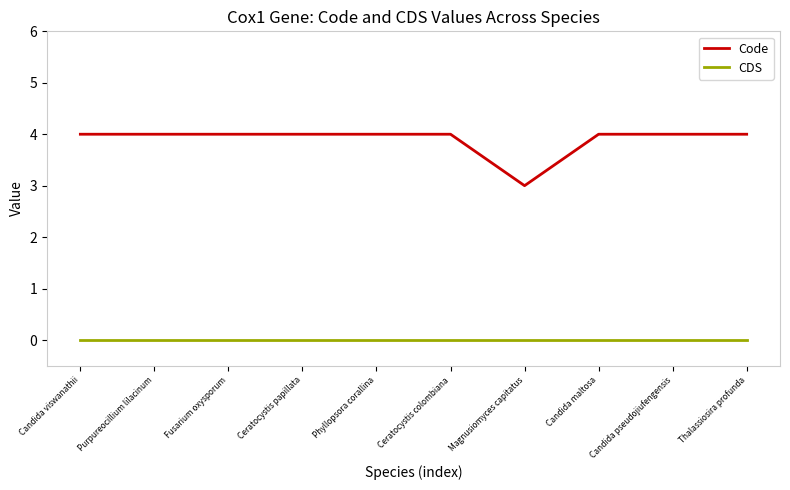

What are all the series names shown in the legend?

Code, CDS